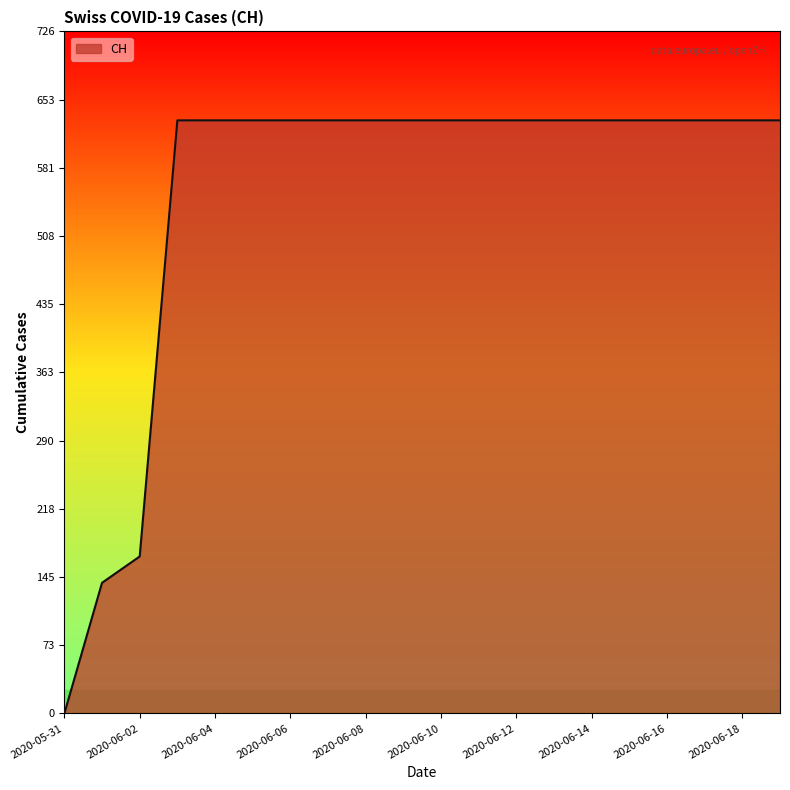

What is the maximum value shown in the chart?

631